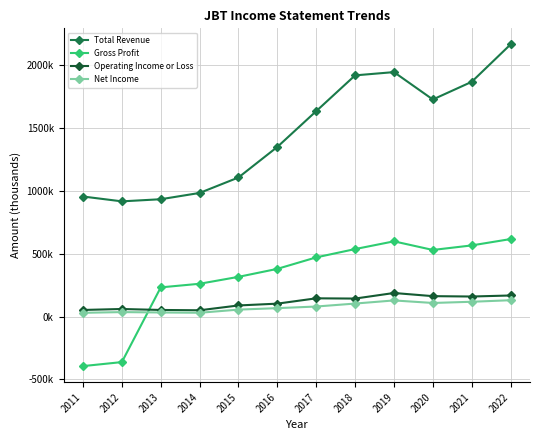

Read the Gross Profit value at 2020.

530600